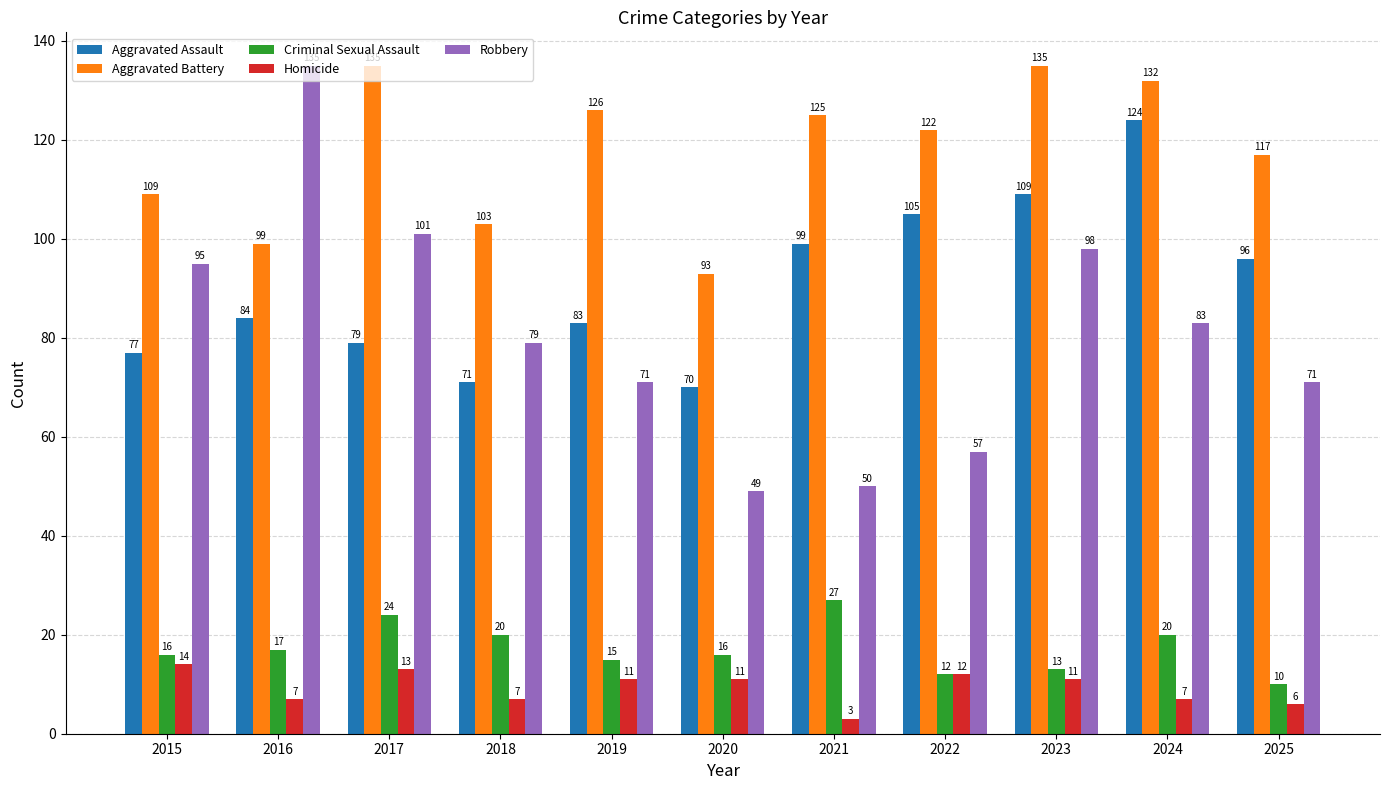

Where is Aggravated Battery nearest to the value 114?

2025